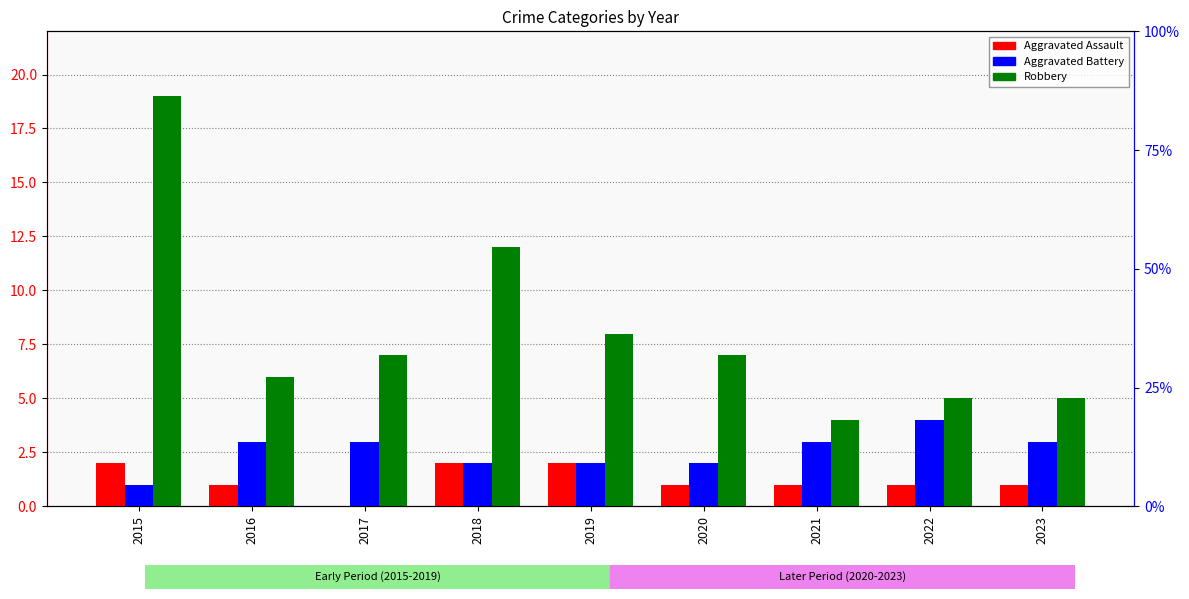

Does the chart contain stacked bars?

No